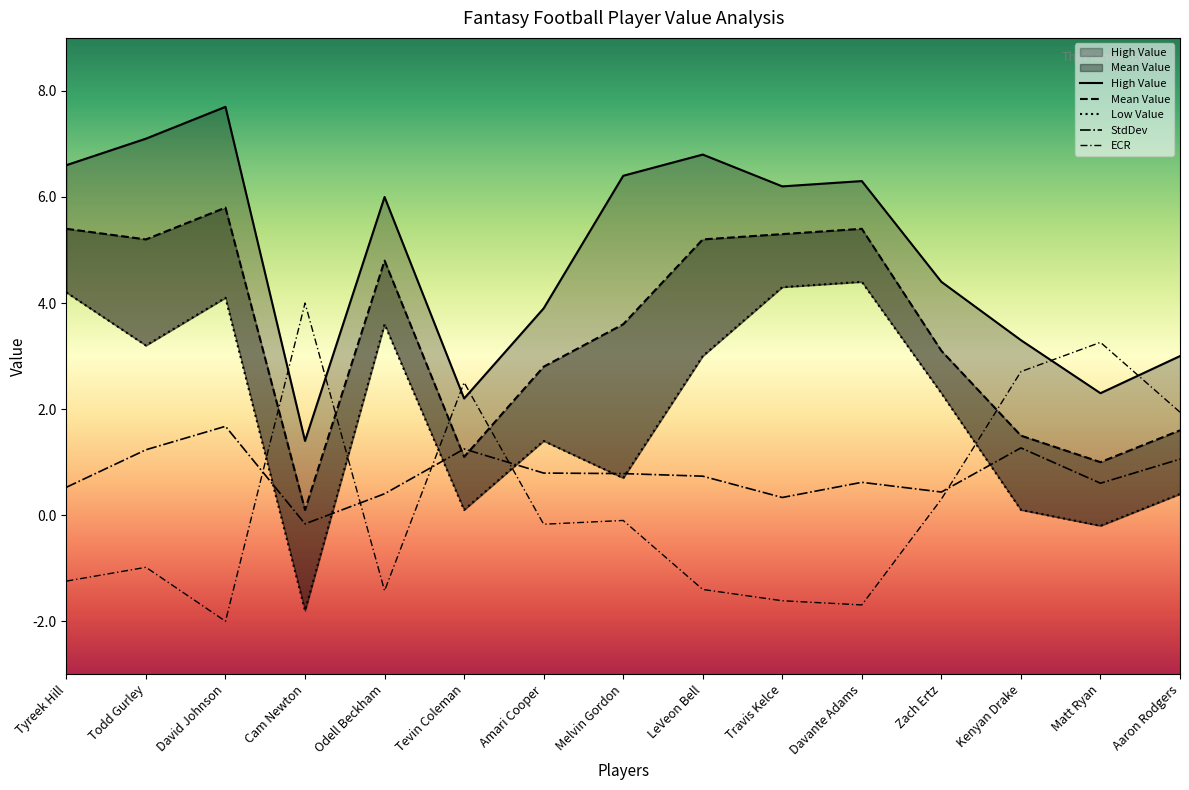

At which label is Low Value closest to 1?

Melvin Gordon